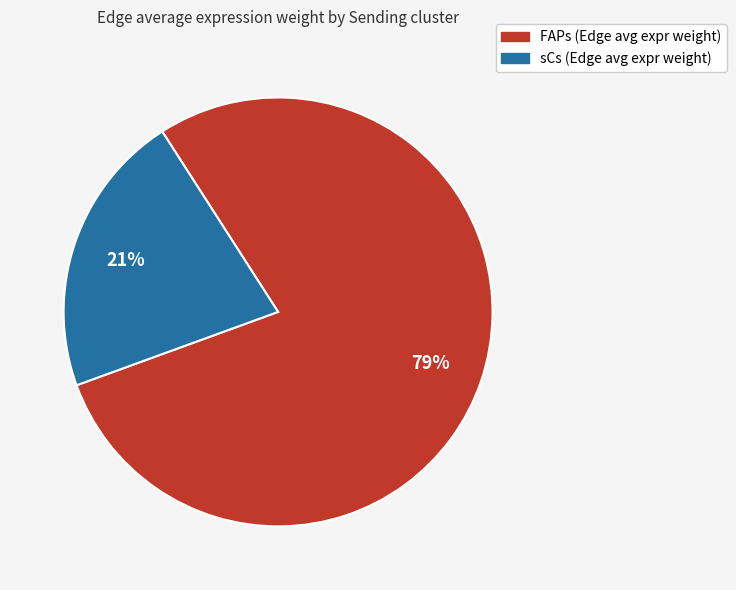

What percentage is the FAPs slice, to the nearest percent?

79%